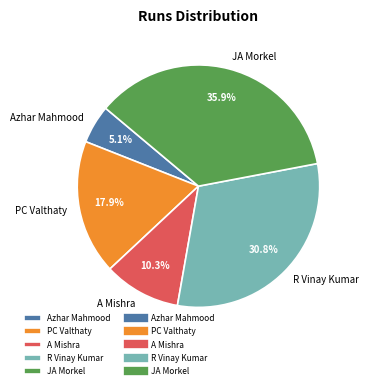

Is there a majority slice in this chart?

No